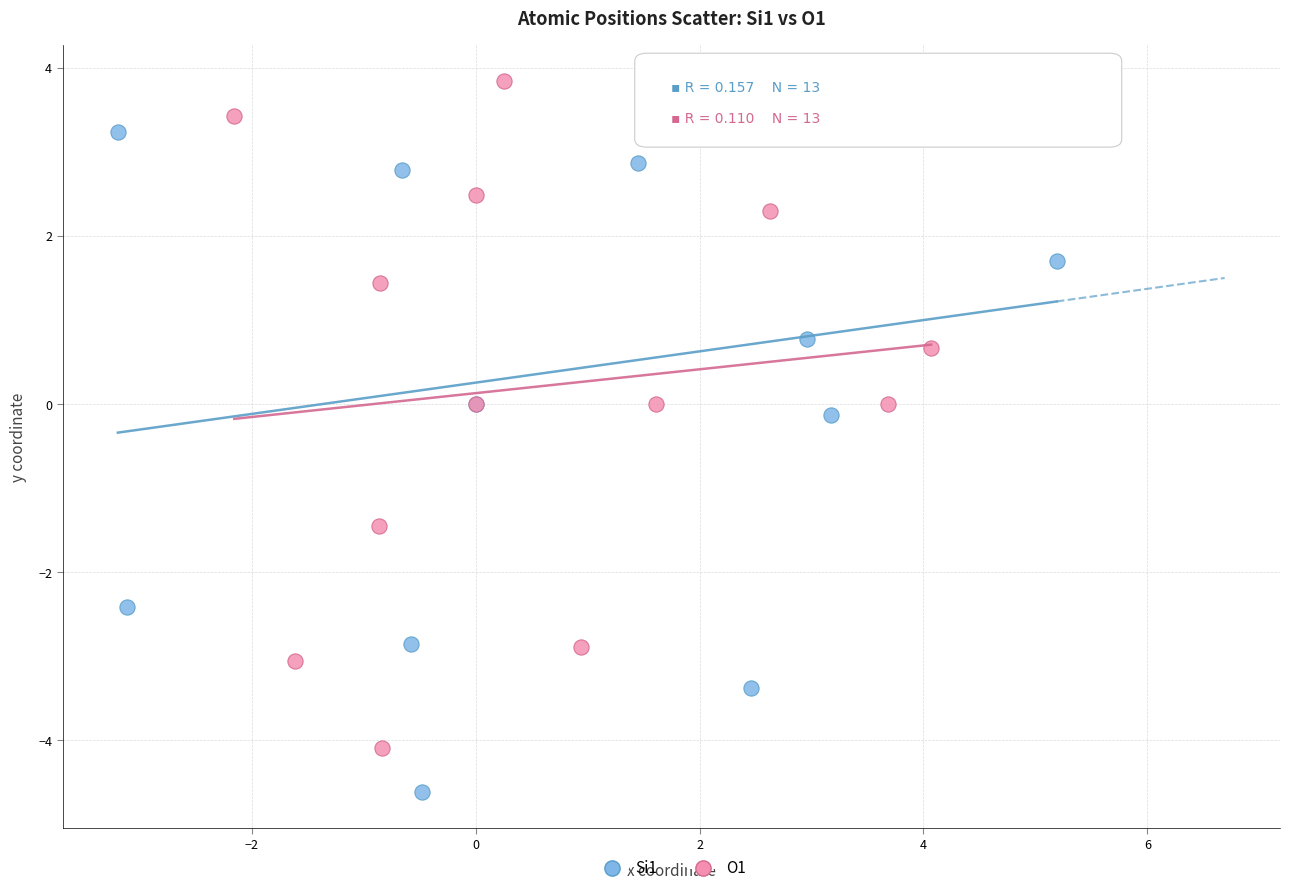

Which series contains the lowest Y value?

Si1